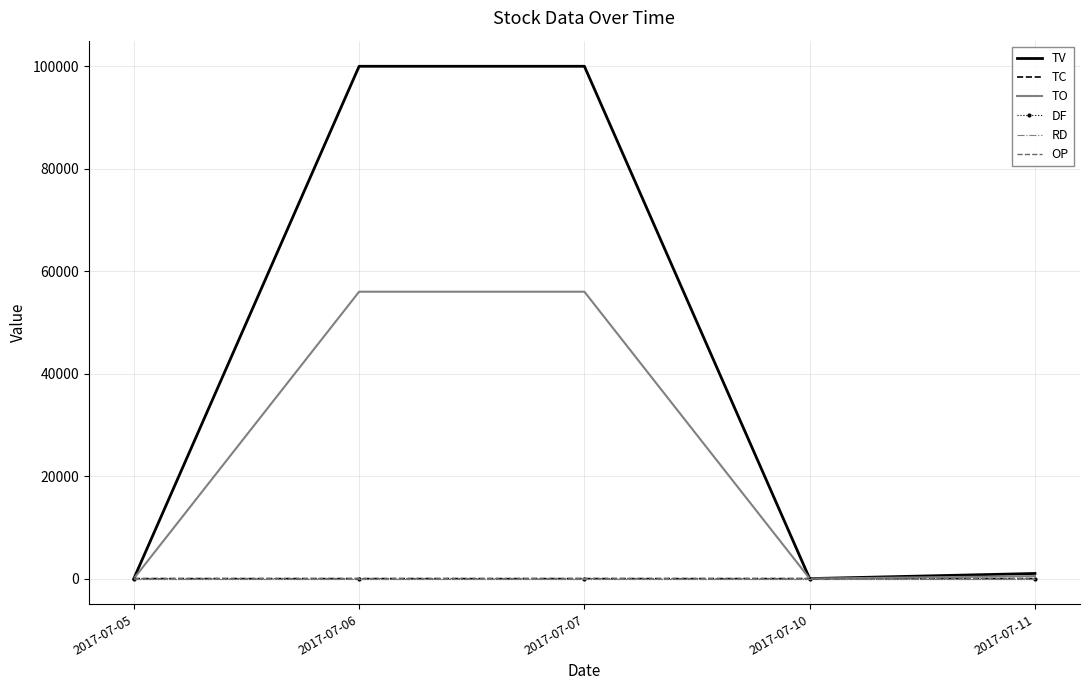

Rank the series by their maximum value, from lowest to highest.

DF, RD, OP, TC, TO, TV